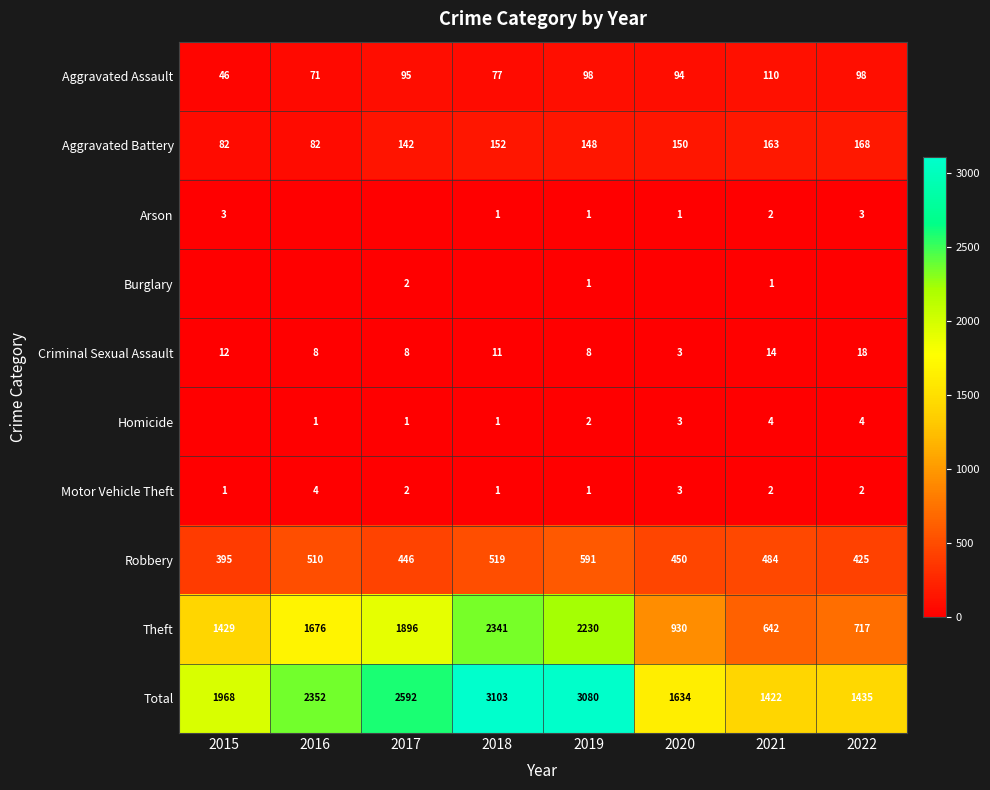

At how many categories does at least one series exceed 1687?

5